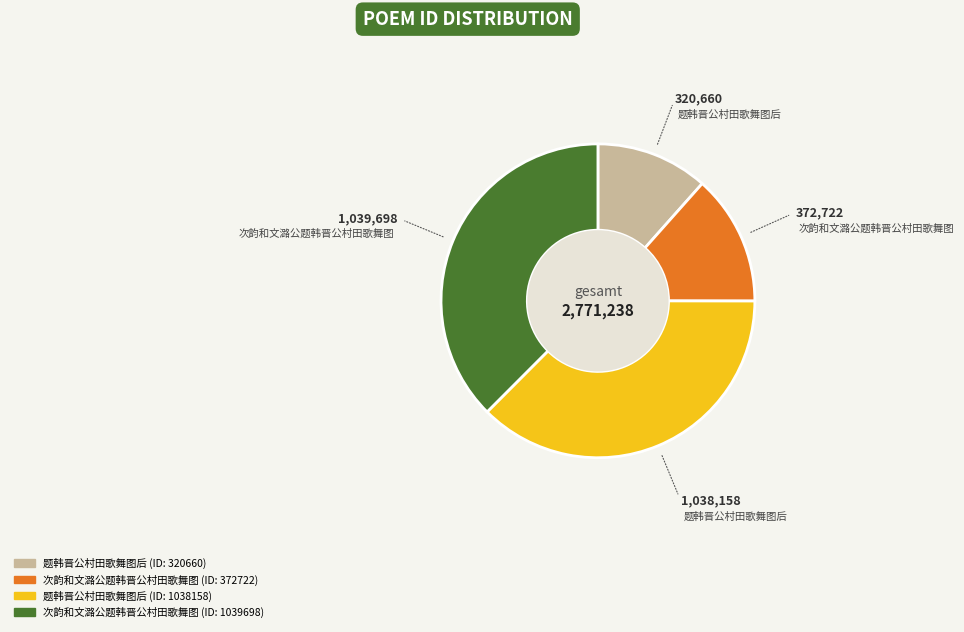

Is there any slice that represents more than half of the pie?

No